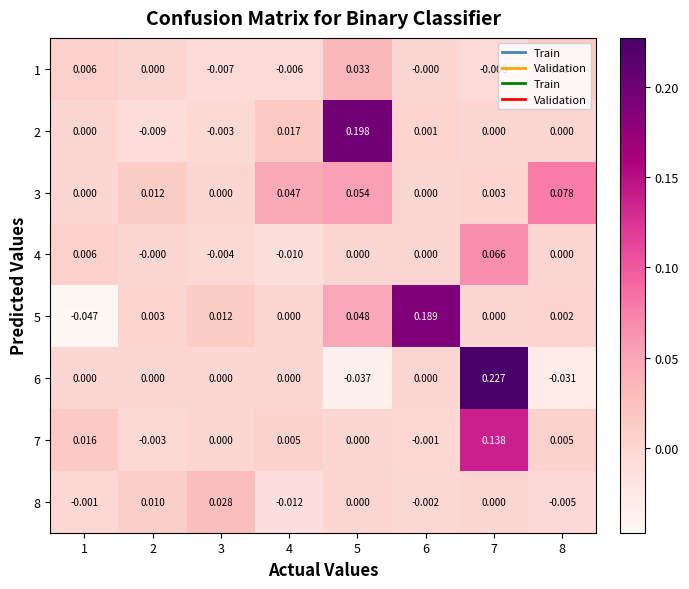

Is the value of 4 at 7 greater than the value of 6 at 6?

Yes